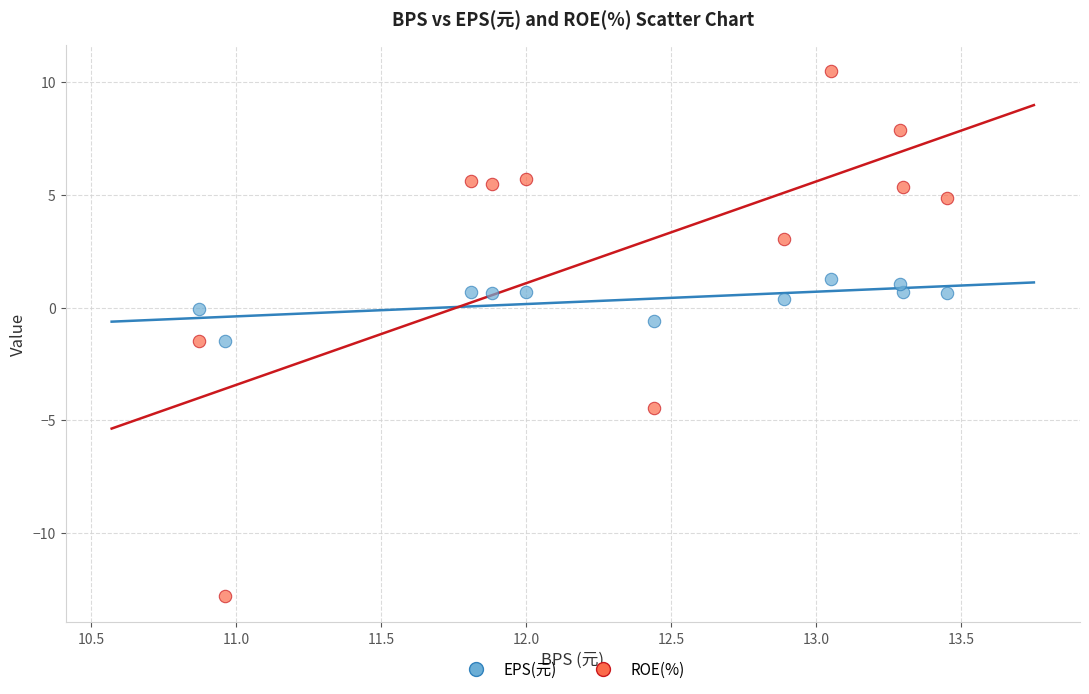

Which series reaches the maximum Y coordinate?

ROE(%)